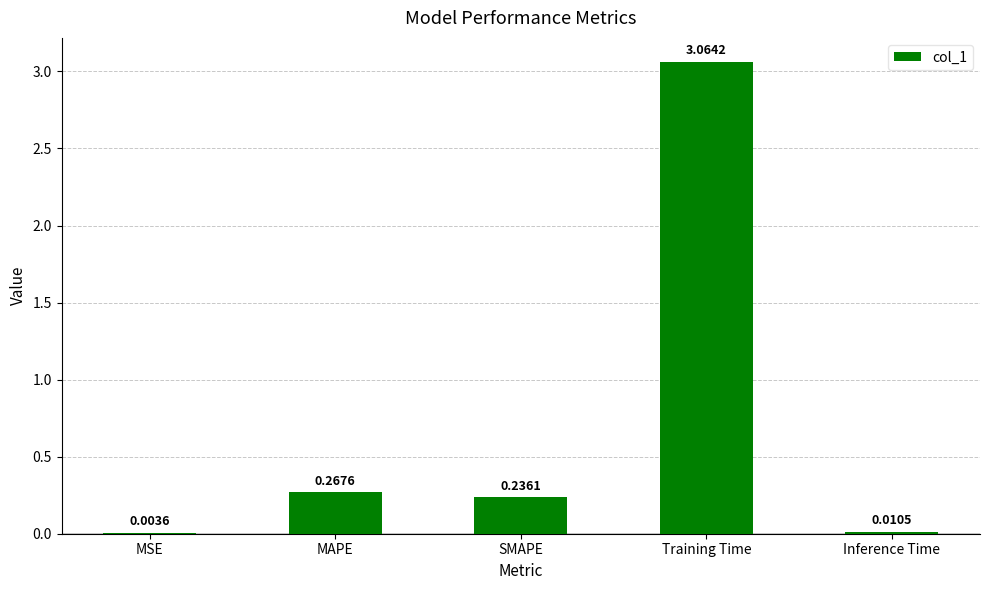

What is the sum of all values?

3.6